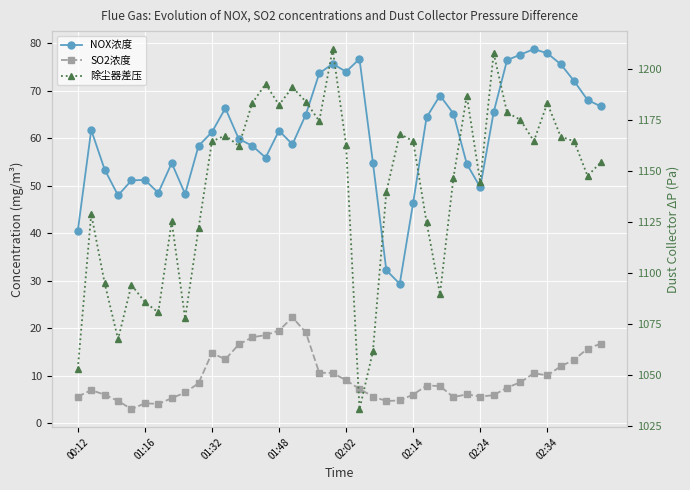

Which category has the highest value in the NOX浓度 series?

34